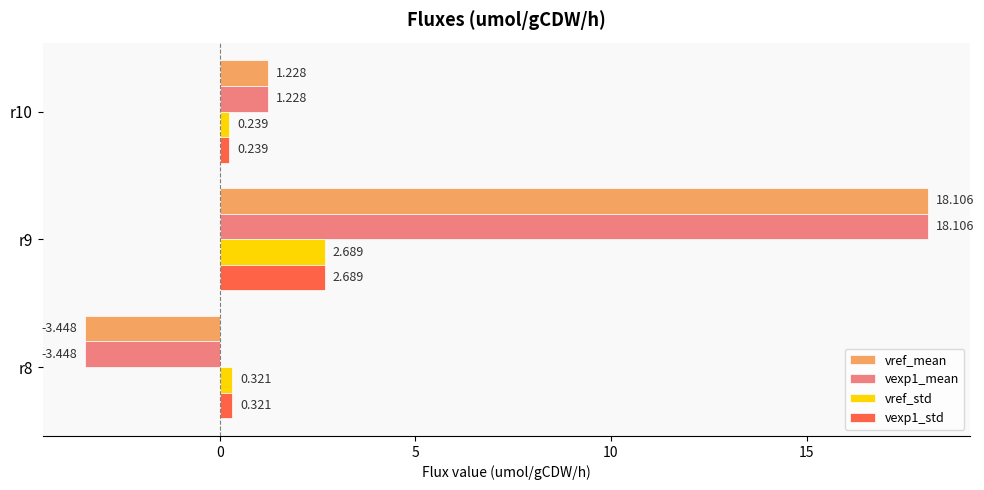

Is the value of vref_std at r8 greater than the value of vref_mean at r9?

No